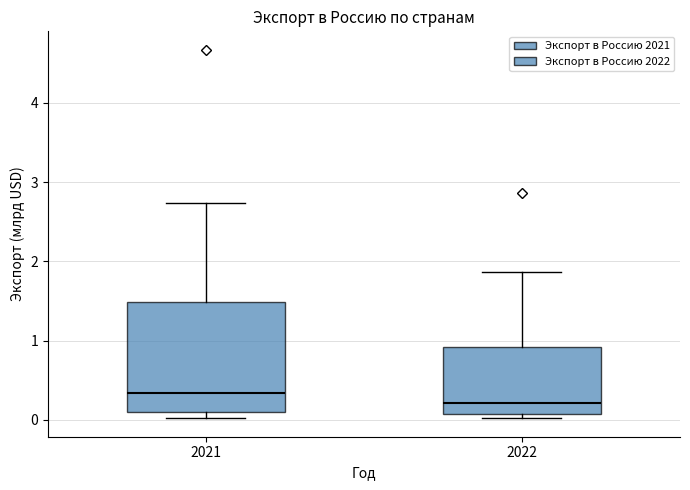

Which box has the highest median line?

2021